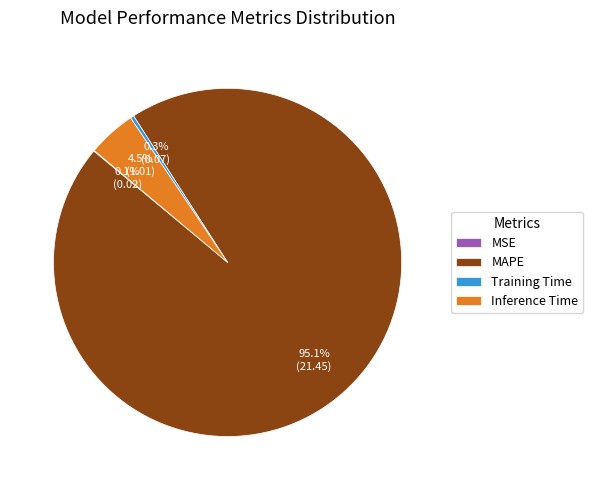

Is there a majority slice in this chart?

Yes